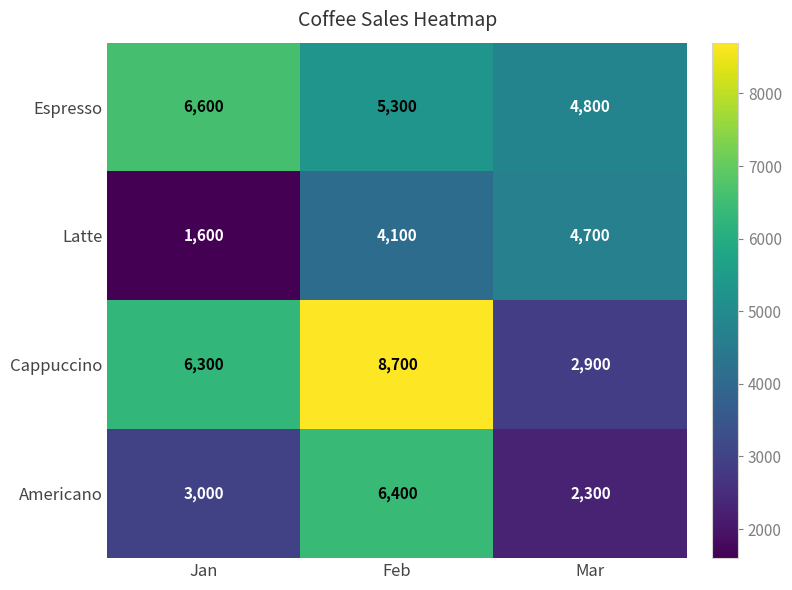

Which series changed the most between Jan and Feb?

Americano